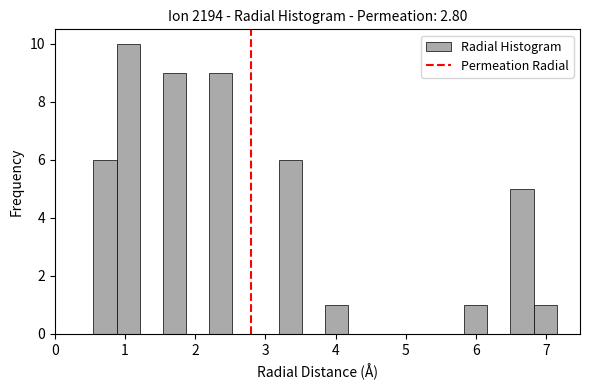

Around what value on the x-axis is the tallest bar? Give the approximate position of its centre, as read against the axis.

1.0